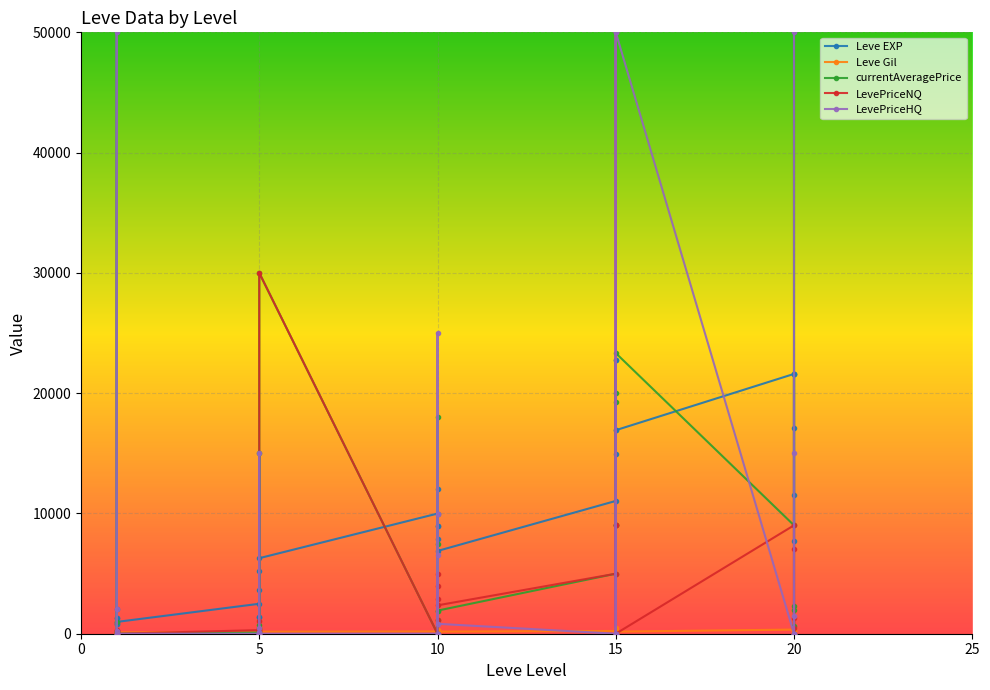

Rank the series by their maximum value, from lowest to highest.

Leve Gil, Leve EXP, currentAveragePrice, LevePriceNQ, LevePriceHQ